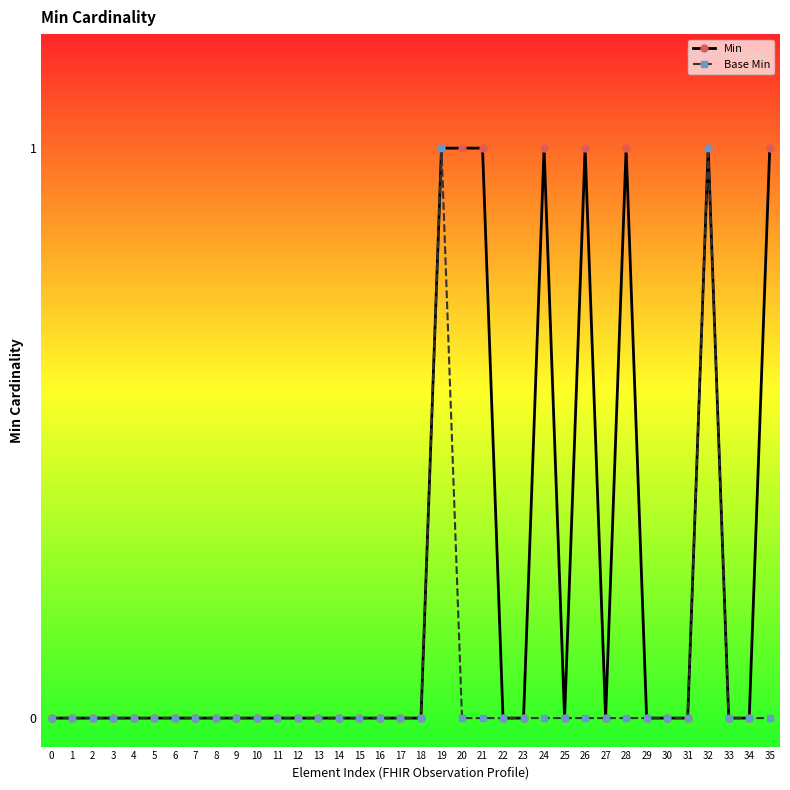

What are all the series names shown in the legend?

Min, Base Min